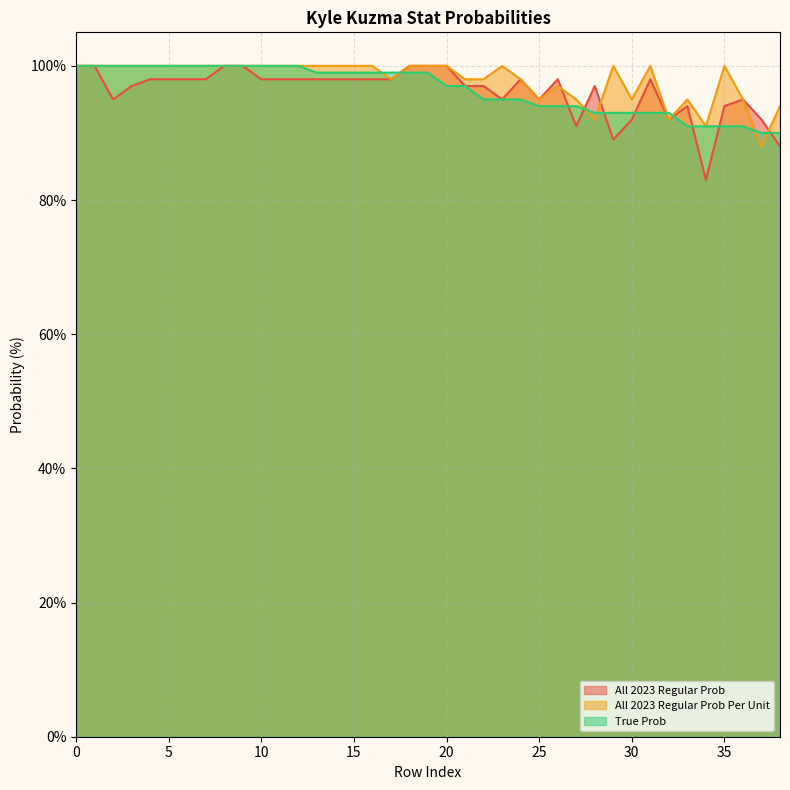

What is the minimum value shown in the chart?

83